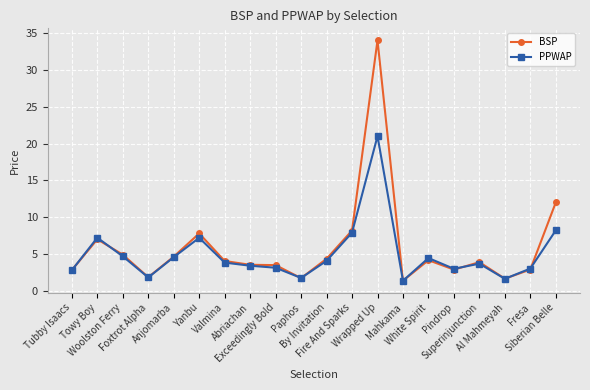

At which category is the sum across all series the highest?

Wrapped Up